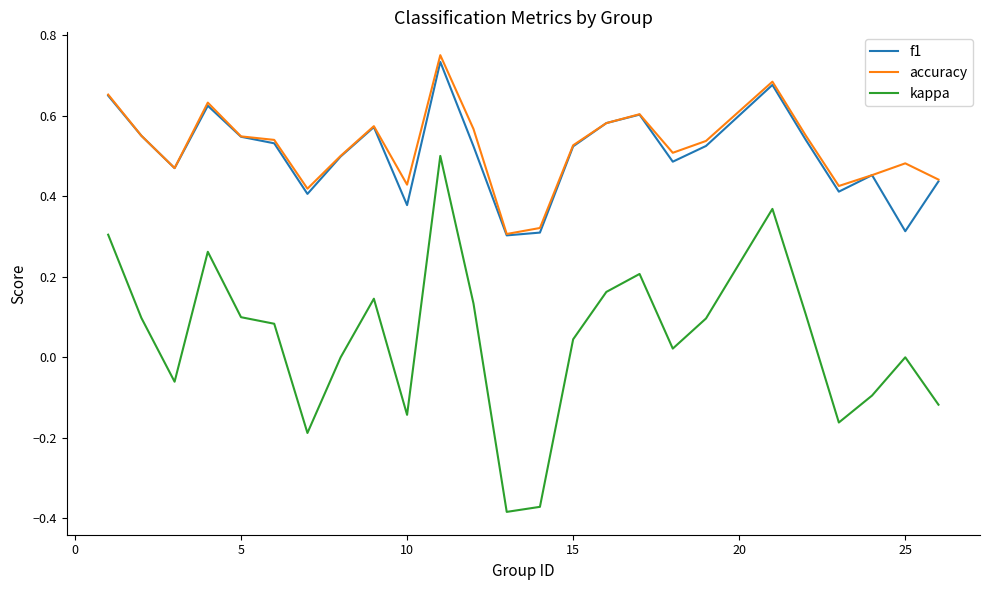

True or false: f1 and kappa cross at least once.

False